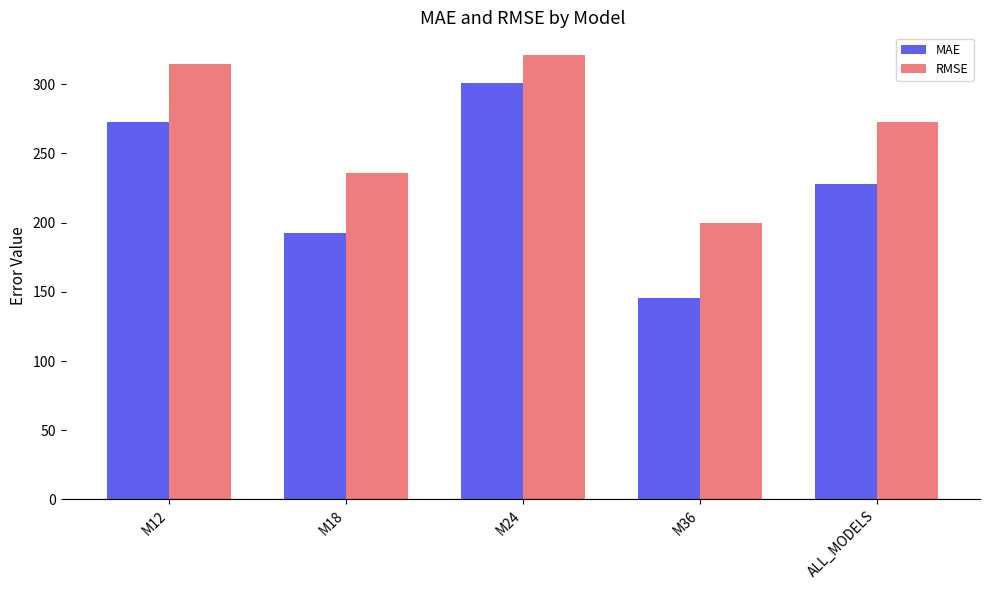

Which label corresponds to the smallest value in the chart?

M36